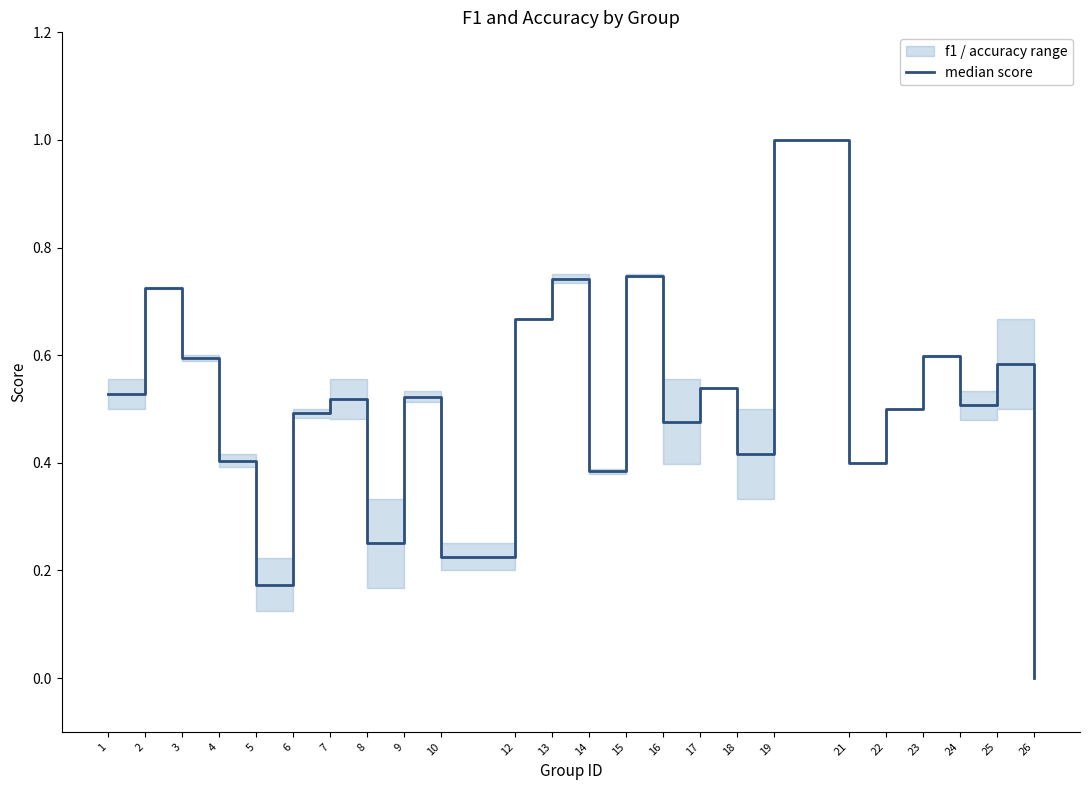

What is the maximum value shown in the chart?

1.0